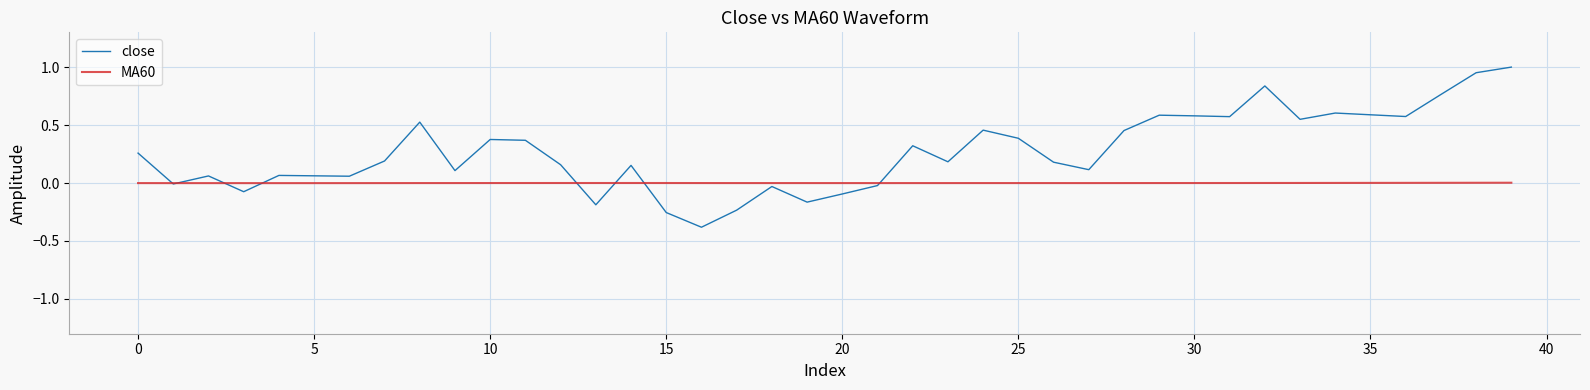

Which series has the widest spread of values?

close